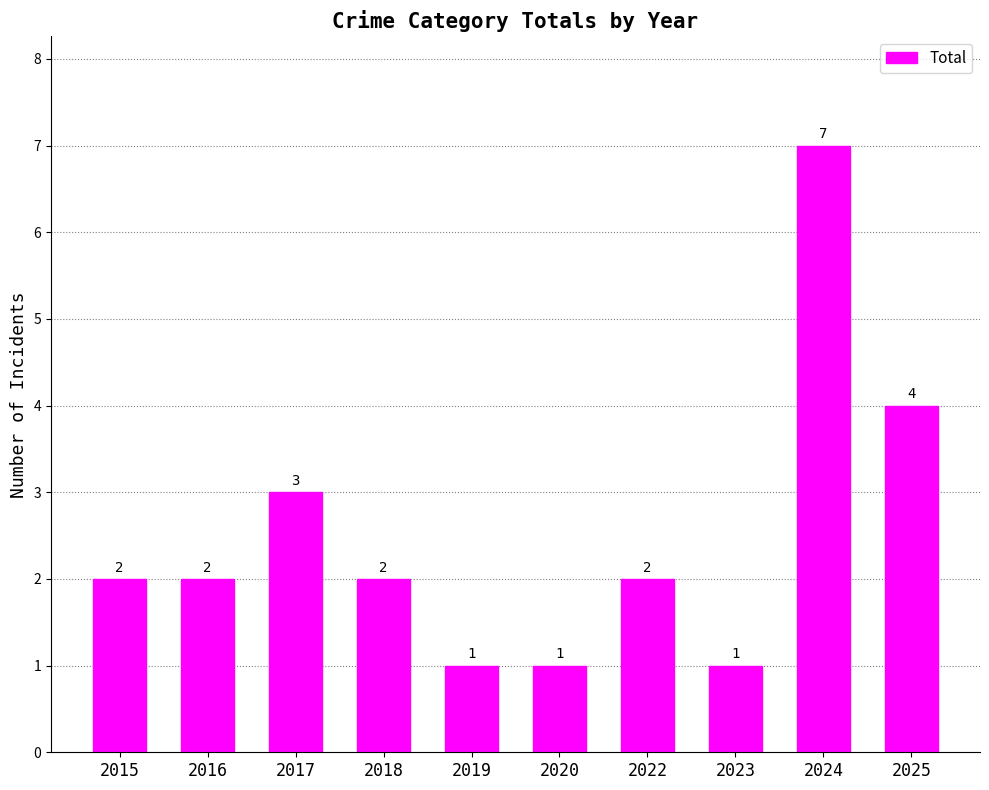

What is the sum of all values?

25